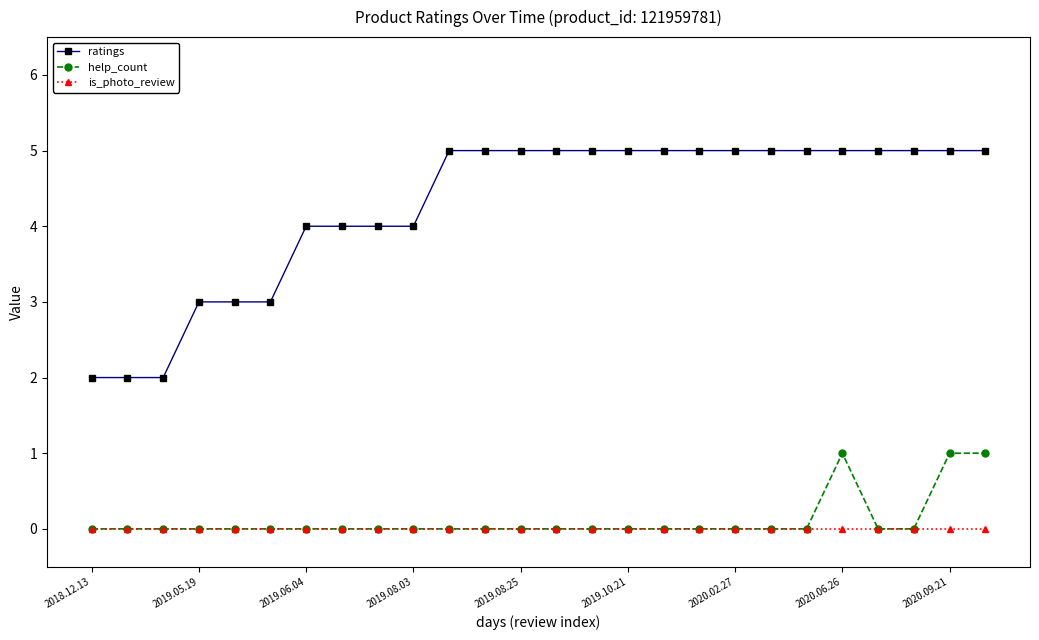

Does the chart display data point markers on the line(s)?

Yes